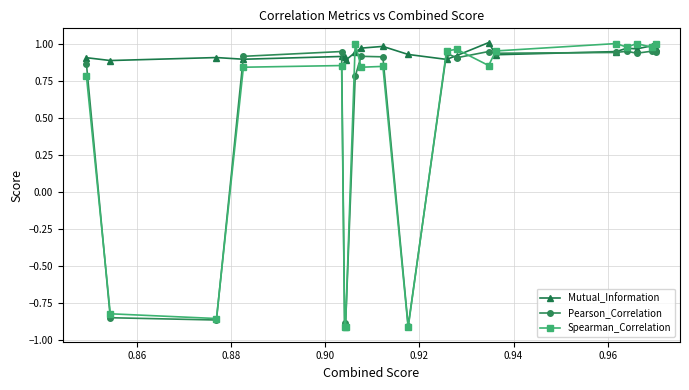

At how many categories does at least one series exceed 0?

20